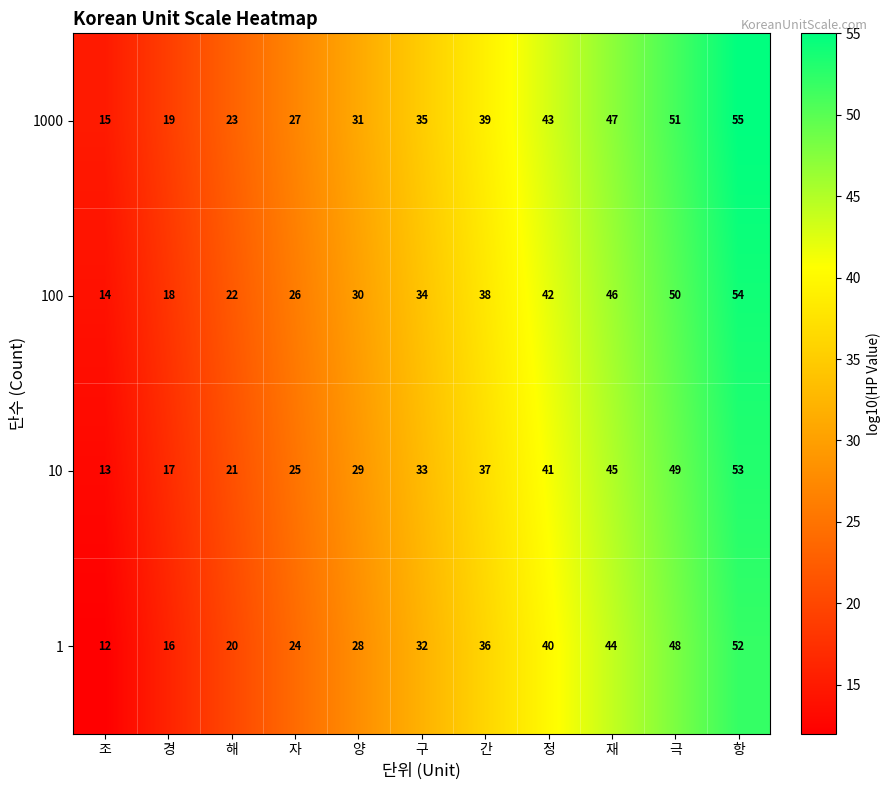

At which label does 1000 reach its minimum?

조